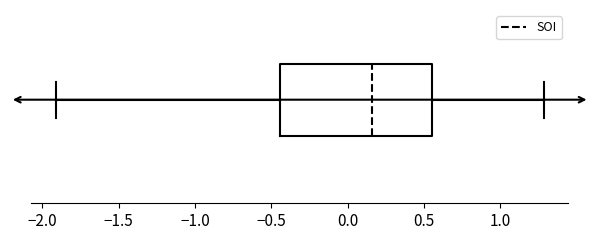

Where does the right whisker of the box end on the x-axis? The values are not printed on the chart, so give them approximately, as read against the axis.

1.30